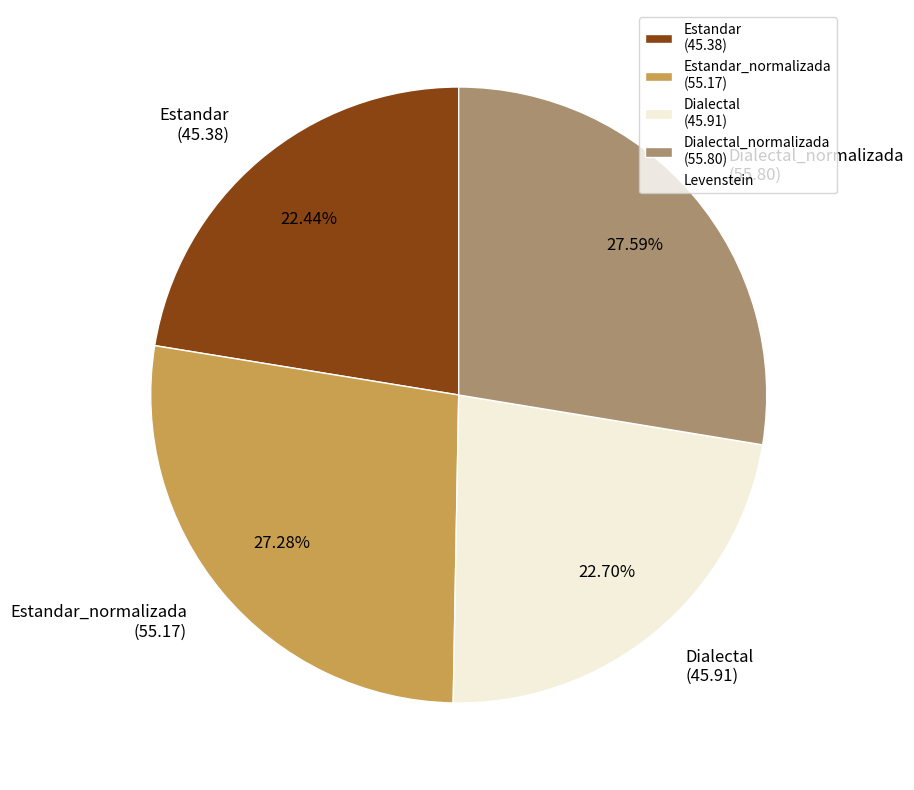

Is the sum of Estandar_normalizada (55.17) and Dialectal (45.91) greater than half?

No